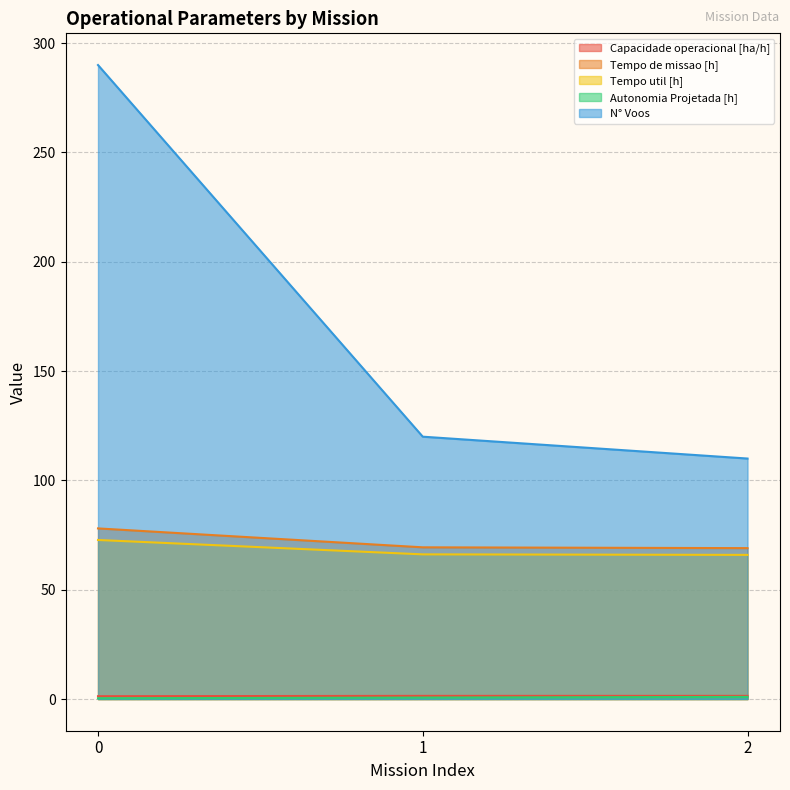

Reading left to right, list all the values displayed in this chart.

Capacidade operacional [ha/h]: 1.3	1.4	1.4
Tempo de missao [h]: 78.0	69.4	69.0
Tempo util [h]: 72.8	66.2	65.9
Autonomia Projetada [h]: 0.3	0.7	1.0
N° Voos: 290.0	120.0	110.0